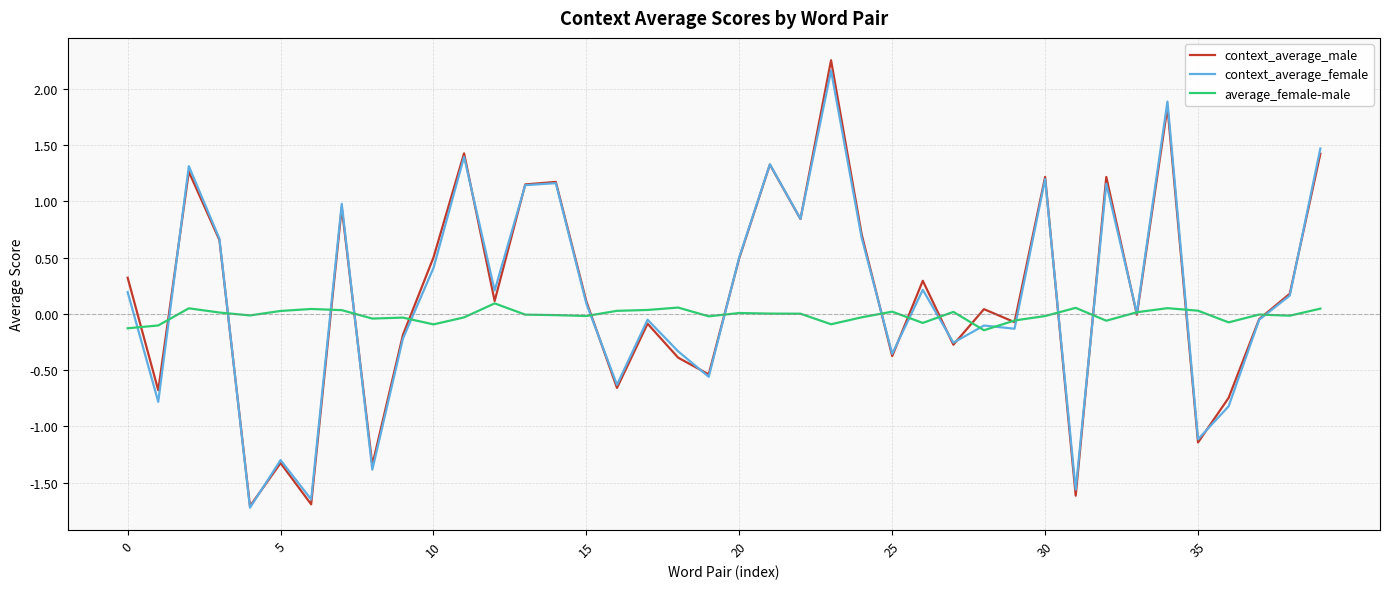

Which series has the widest spread of values?

context_average_male